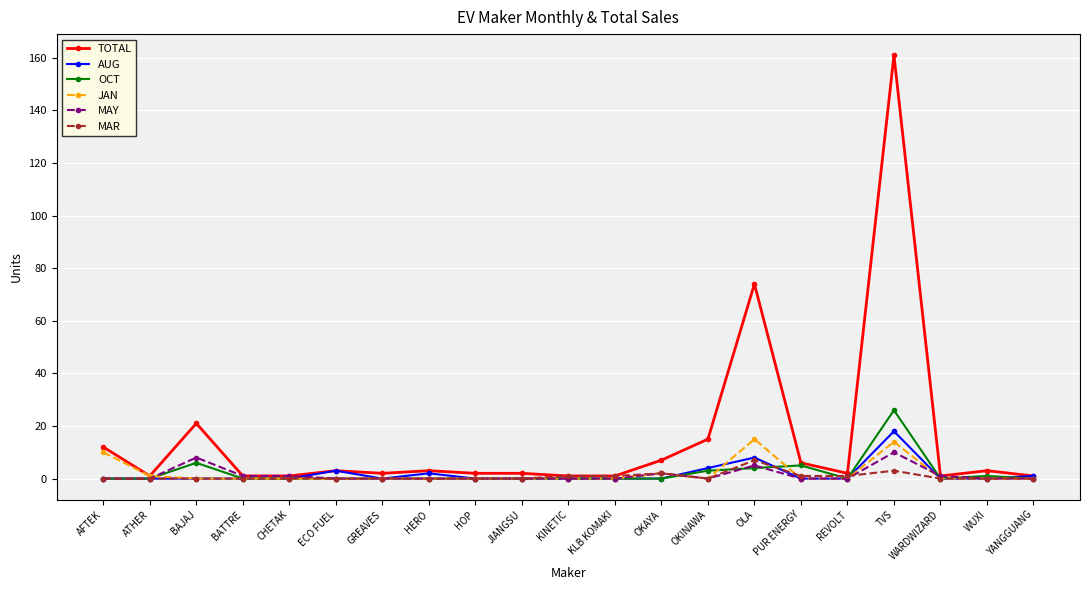

Which series has the widest spread of values?

TOTAL